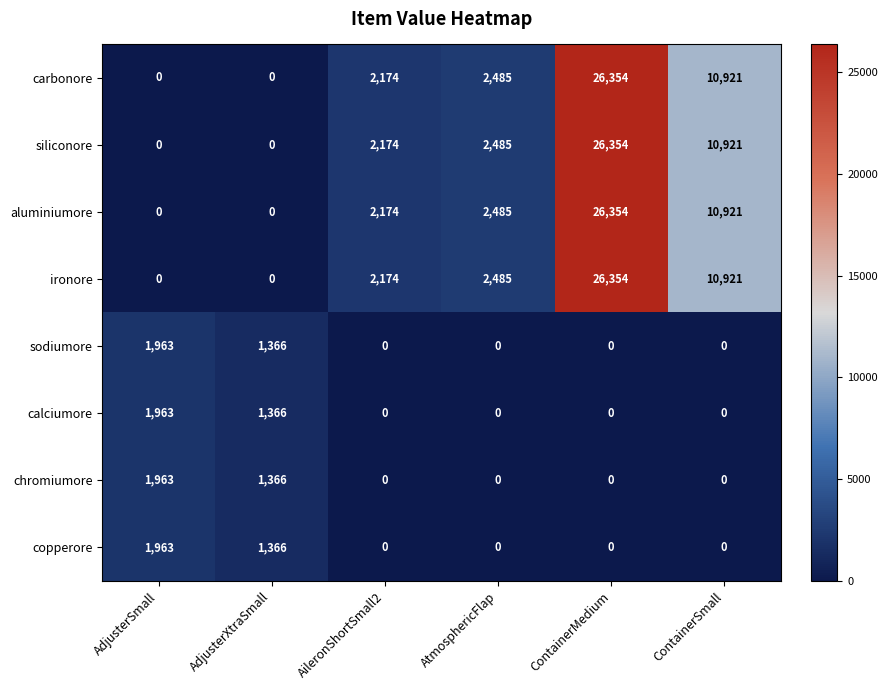

What is the difference between the highest and lowest values at AdjusterXtraSmall?

1366